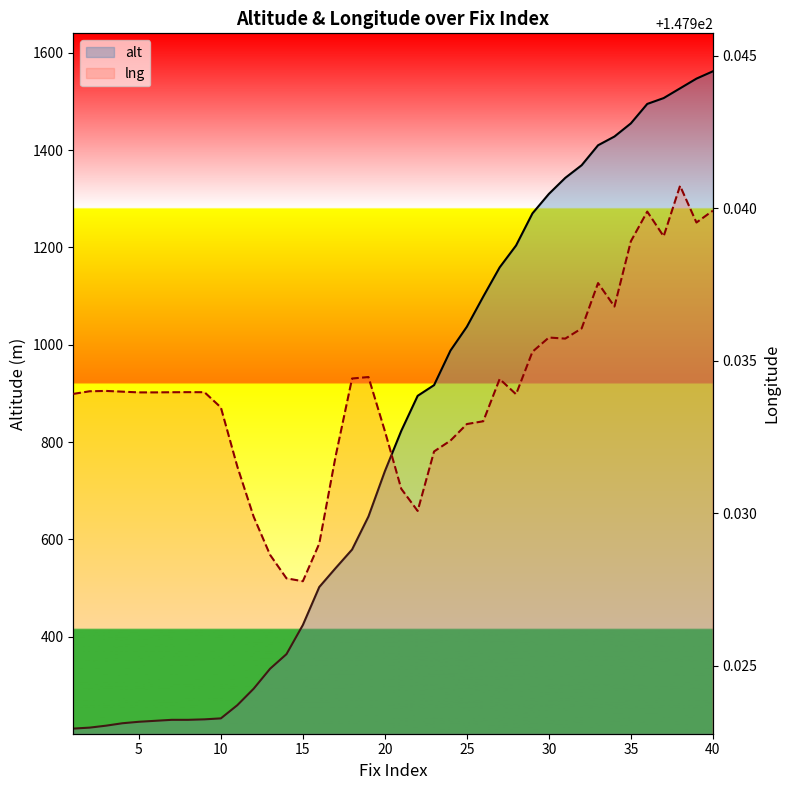

True or false: lng has more than 2 interior local peaks.

True